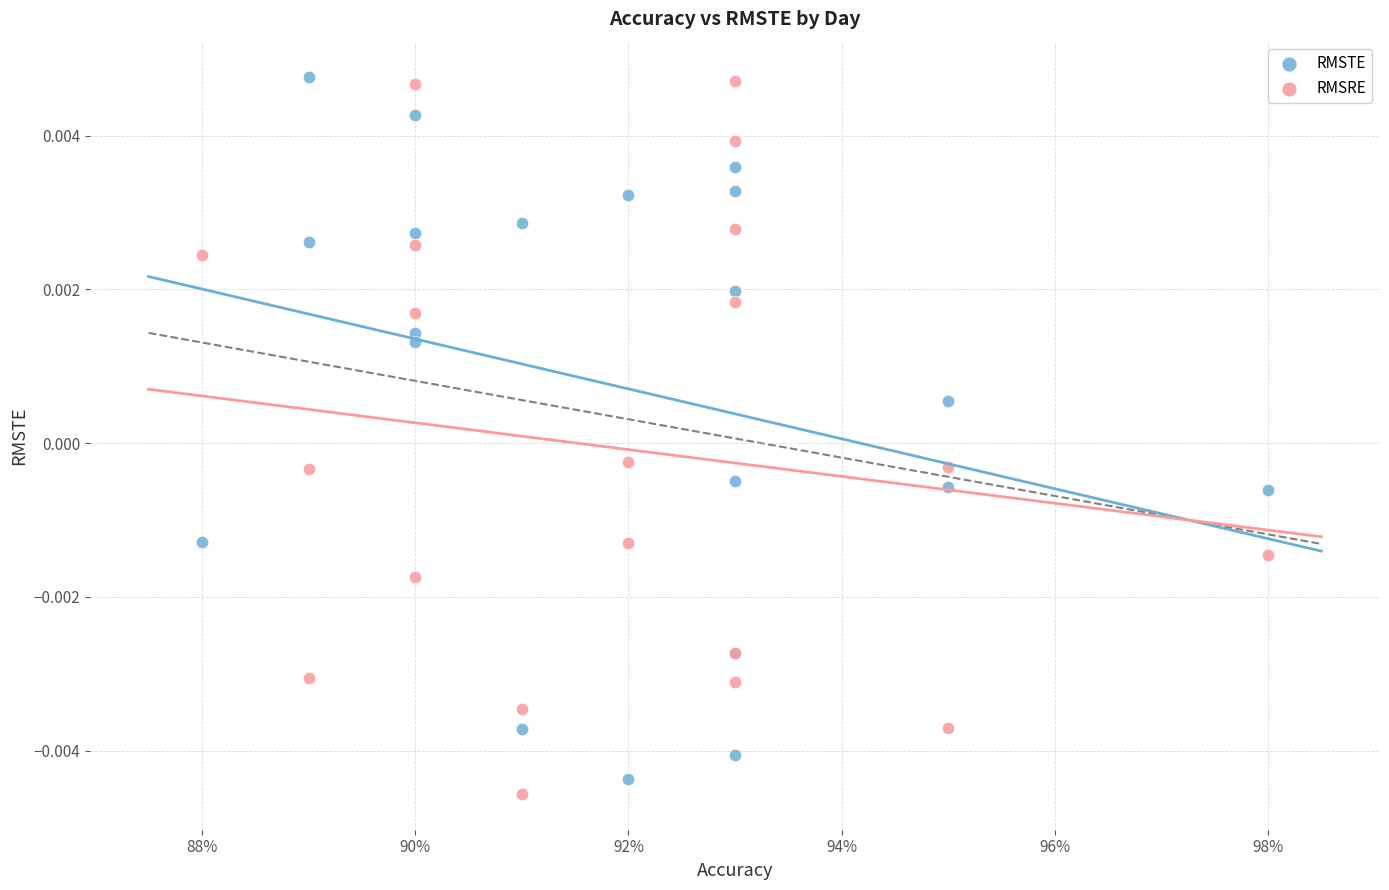

Which series reaches the minimum Y coordinate?

RMSRE